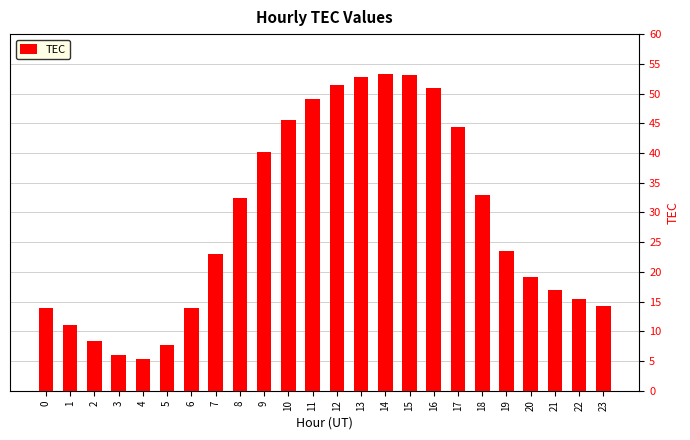

True or false: the data shows 21.6 at 0.

False